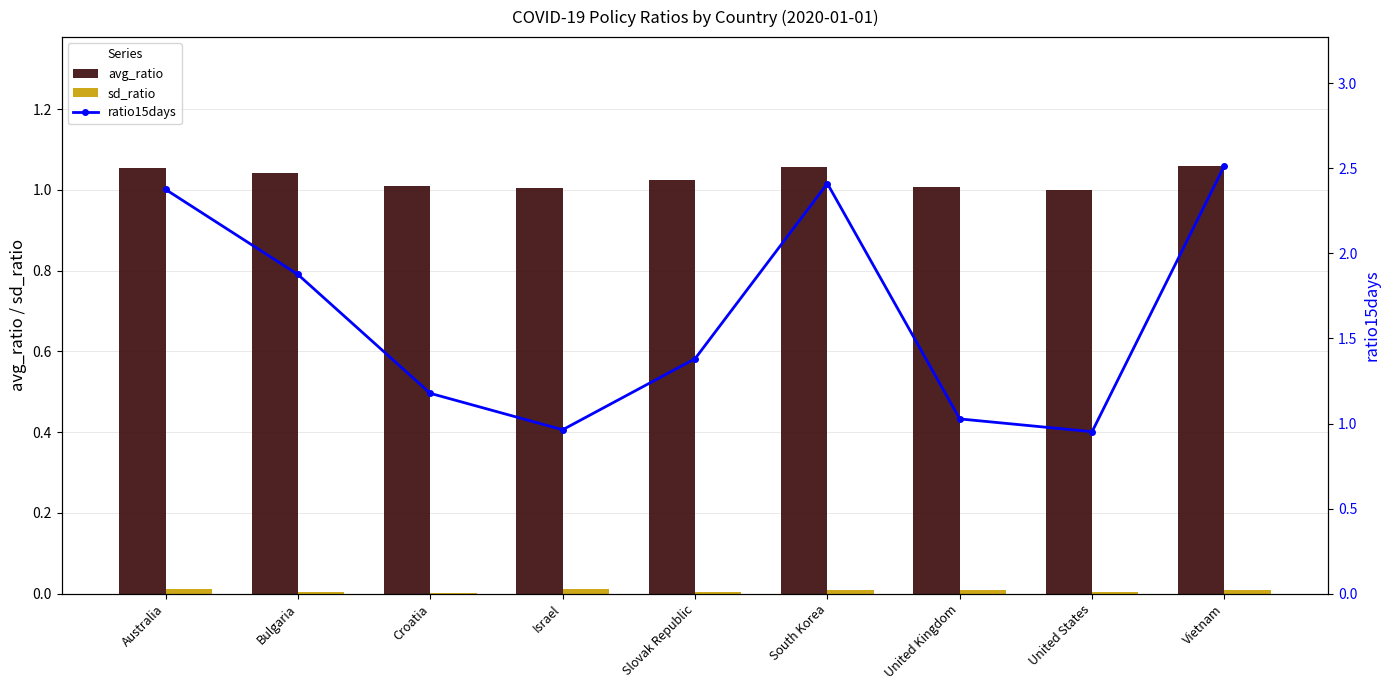

Which series has the largest range (max minus min)?

ratio15days